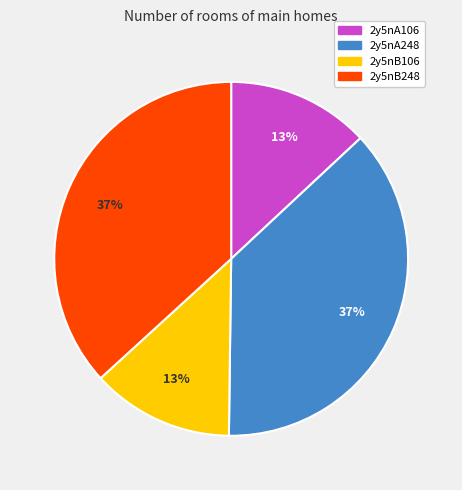

True or false: 2y5nB106 accounts for 13% of the total.

True